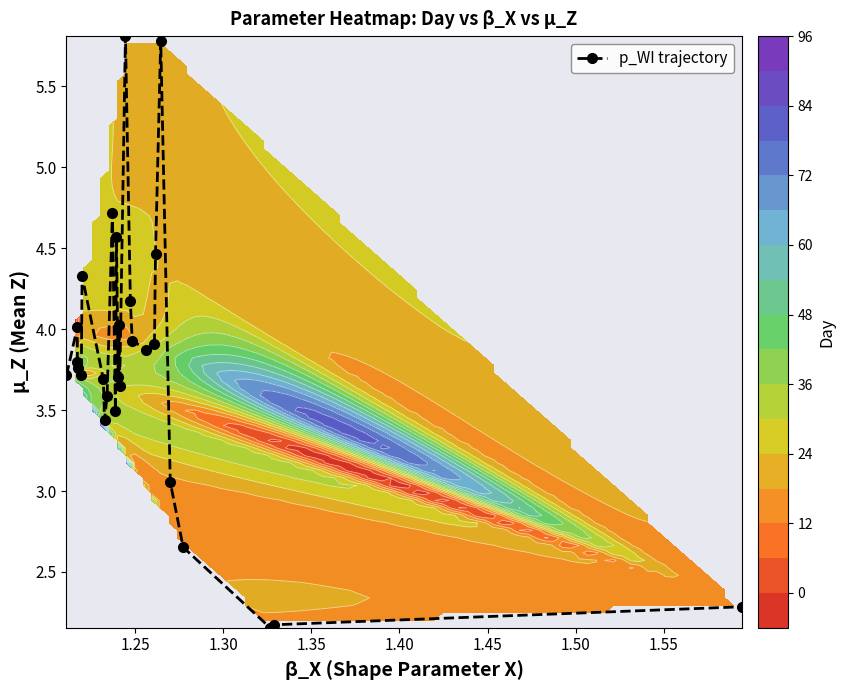

How many values are below 3?

4